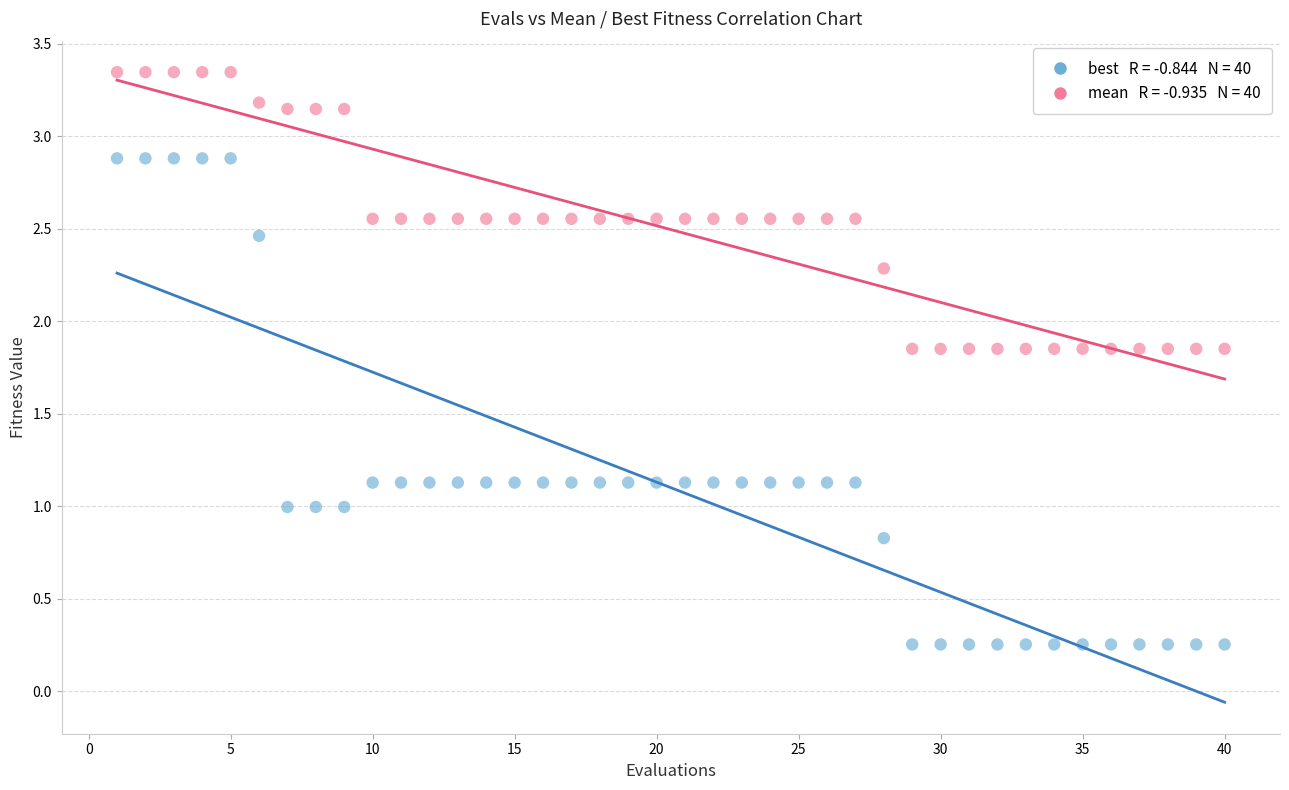

Across all data points, what is the range of X values (max minus min)?

39.0